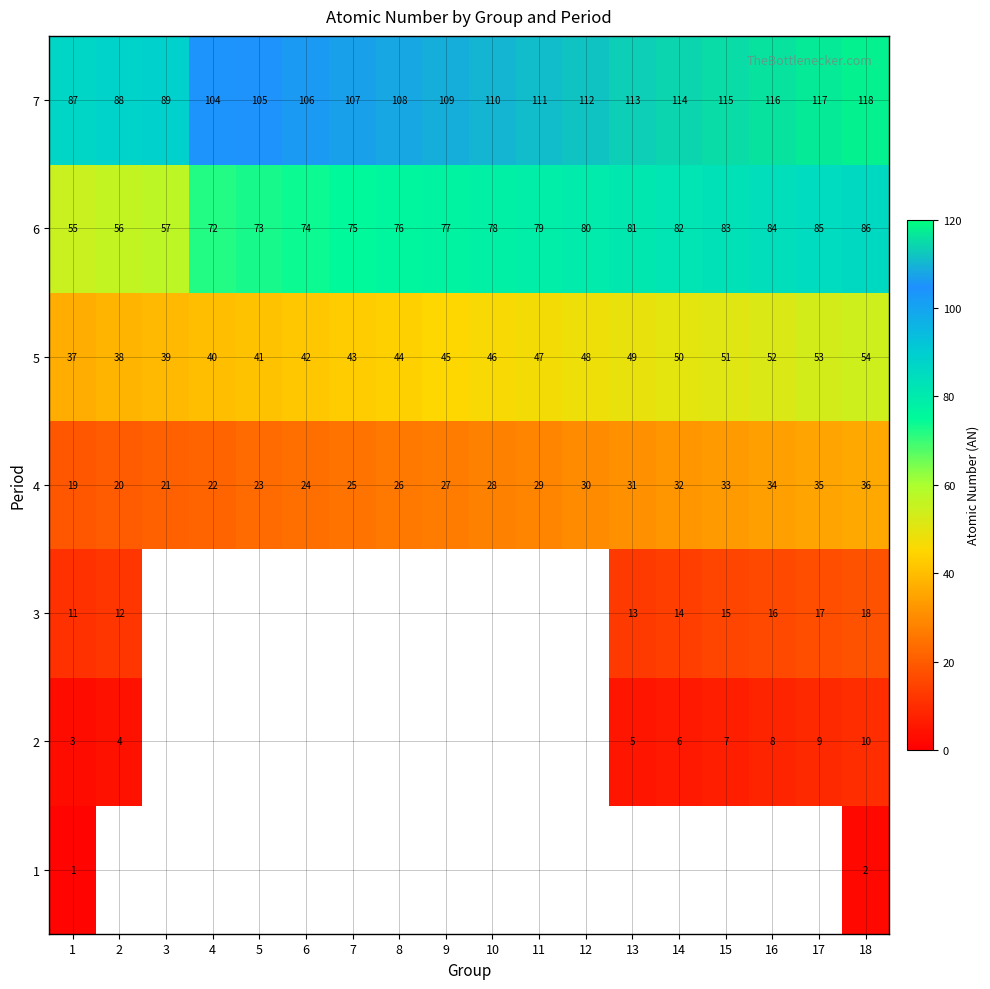

True or false: 2 has a value of 11.4 at 16.

False